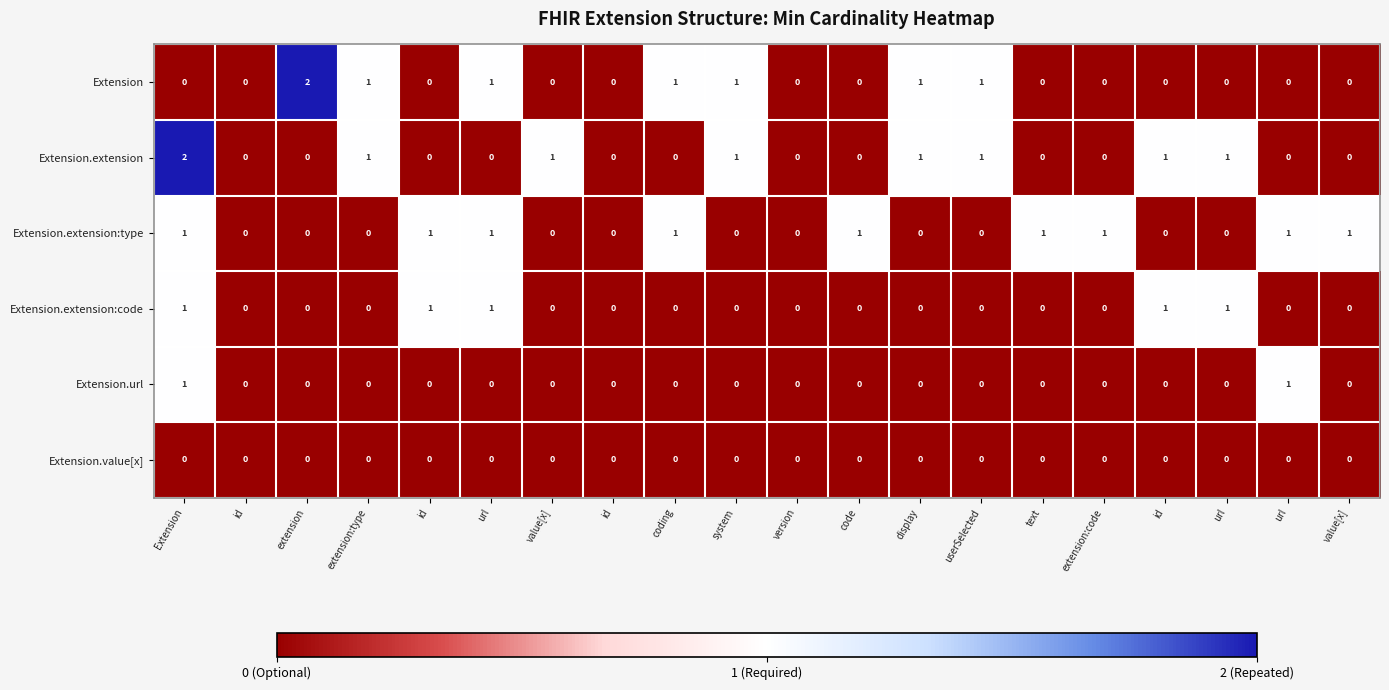

At which category is the sum across all series the highest?

Extension